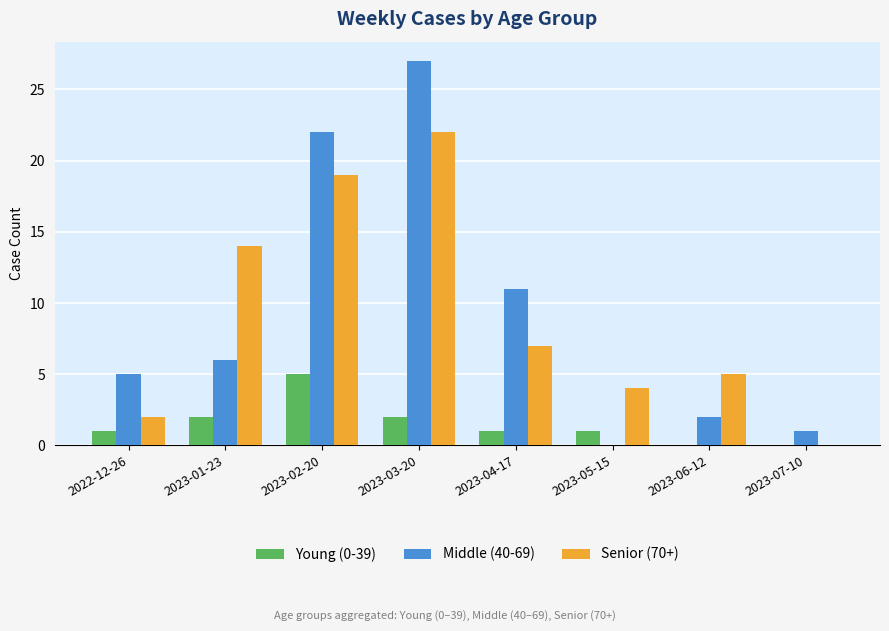

Which category has the highest value across all series?

2023-03-20